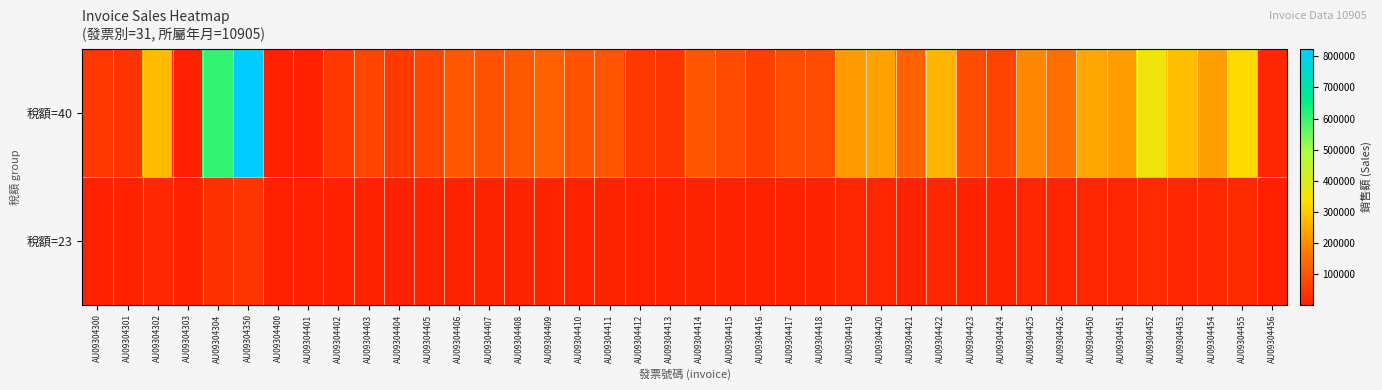

What is the difference between the highest and lowest values at AU09304423?

80880